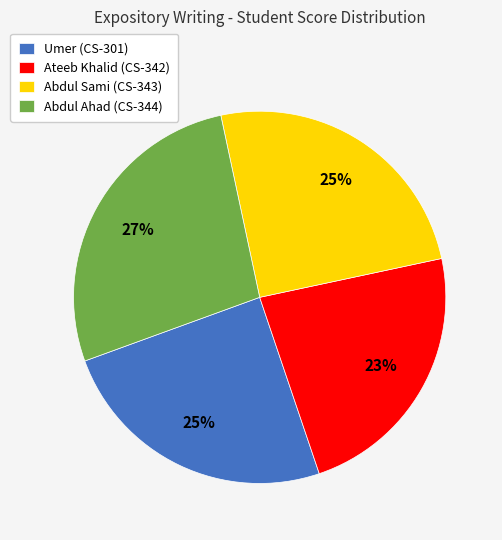

To the nearest percent, what percentage of the pie is Umer (CS-301)?

25%